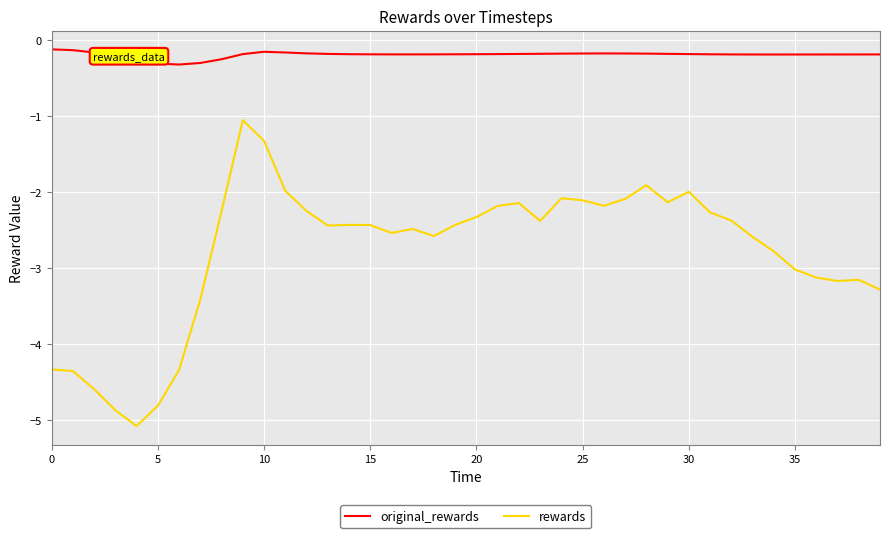

Which series has the largest total across all categories?

original_rewards